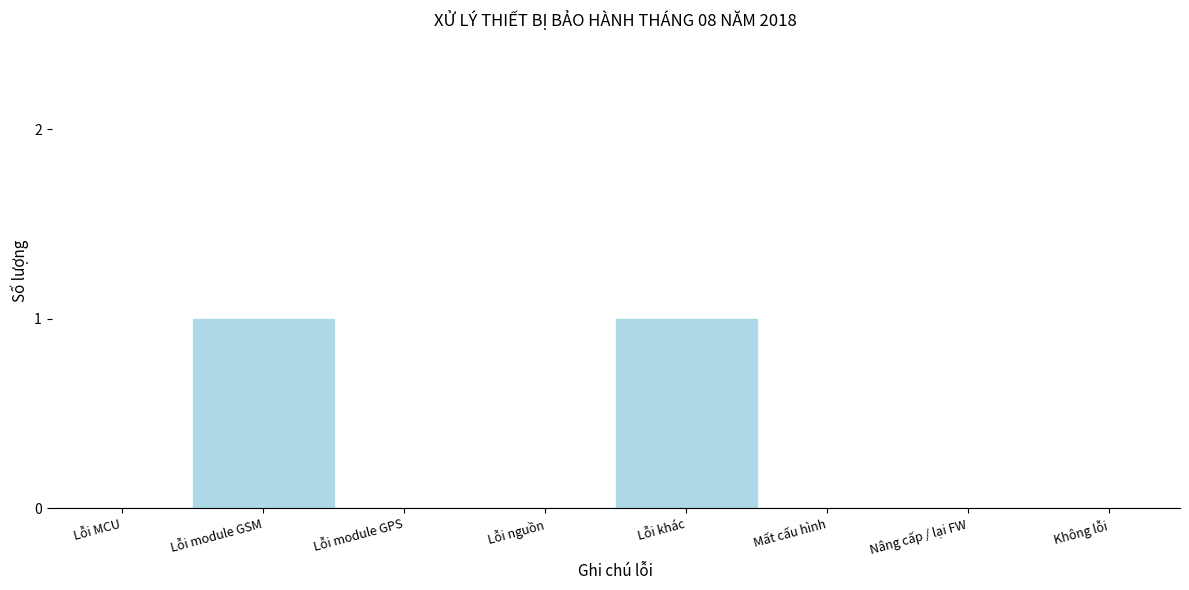

Reading left to right, extract all data points from this chart.

Lỗi MCU=0	Lỗi module GSM=1	Lỗi module GPS=0	Lỗi nguồn=0	Lỗi khác=1	Mất cấu hình=0	Nâng cấp / lại FW=0	Không lỗi=0